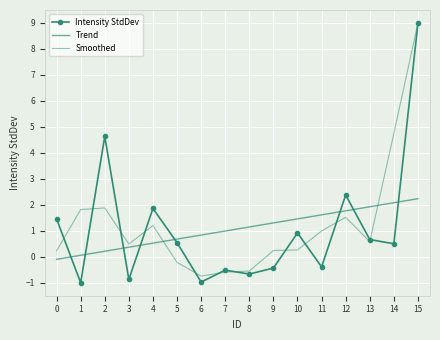

What is the maximum value shown in the chart?

9.0